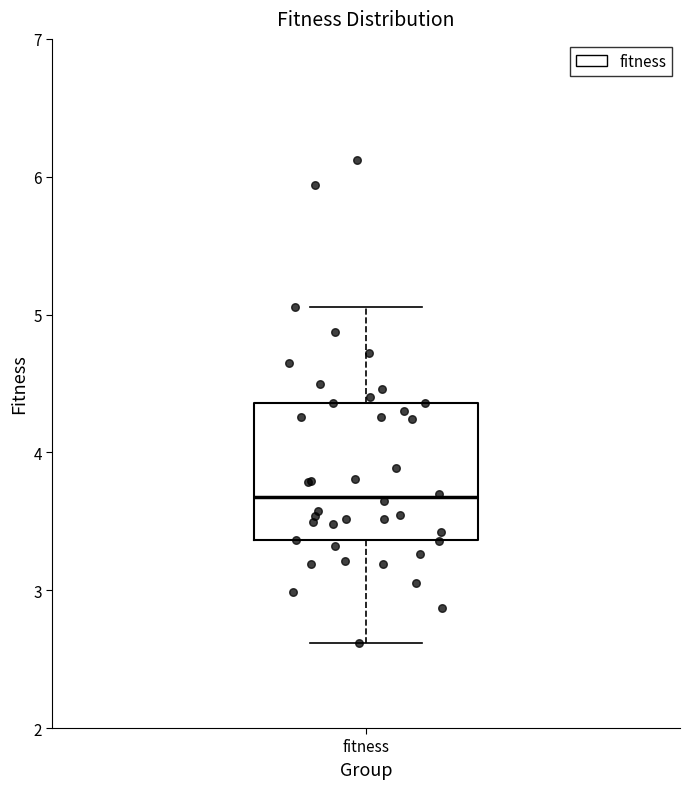

Read this box plot against the y-axis: the position of the median line, the range covered by the box, and the ends of both whiskers. The values are not printed on the chart, so give them approximately, as read against the axis.

median 3.7, box 3.4 to 4.4, whiskers 2.6 to 5.1